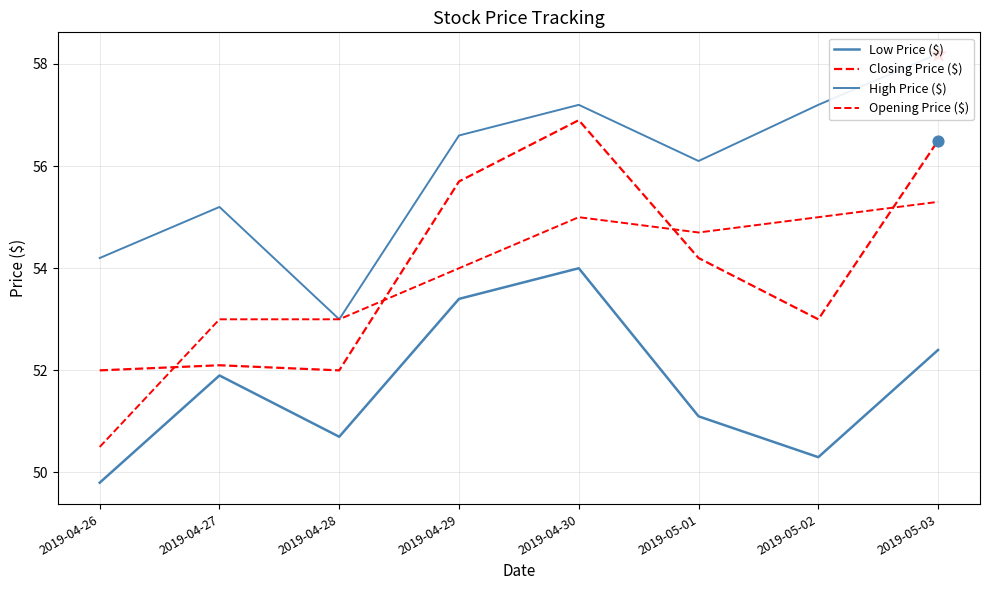

What is the total value across all series at 2019-04-29?

219.7